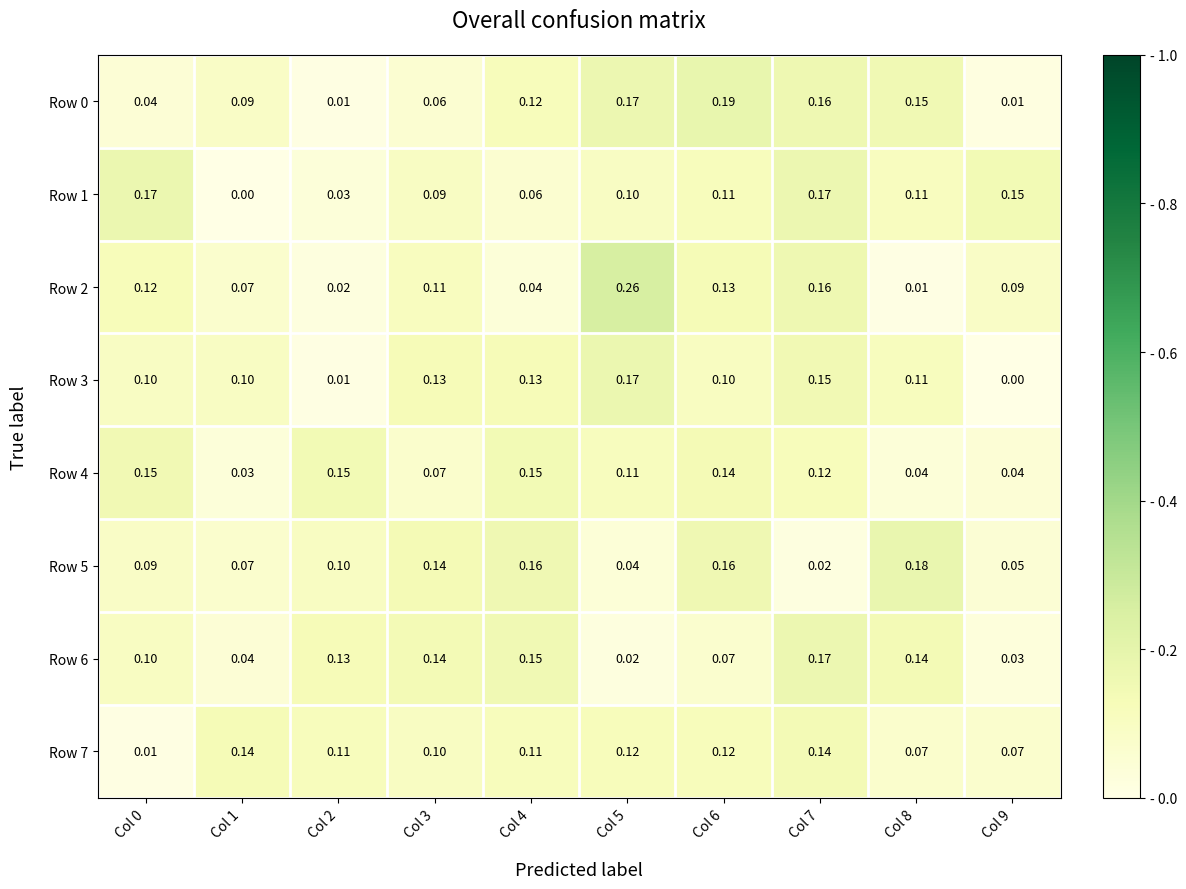

How many distinct data groups are displayed?

8